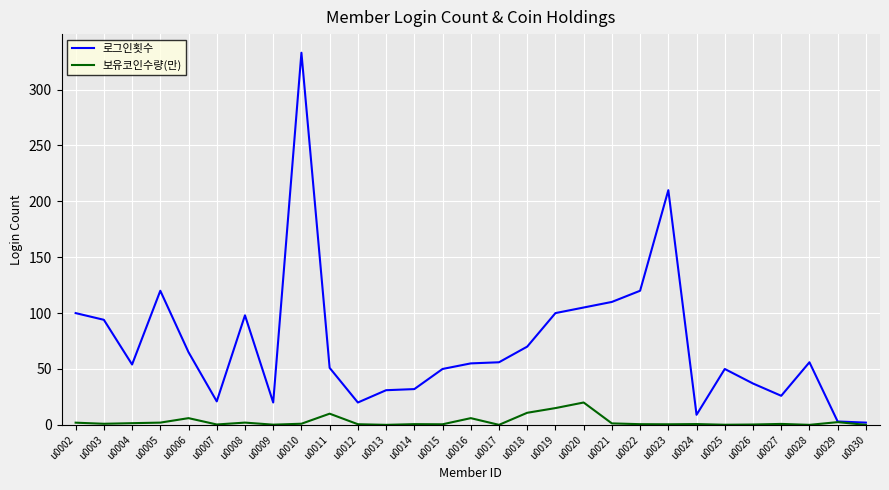

List the series in order of their overall mean, highest first.

로그인횟수, 보유코인수량(만)